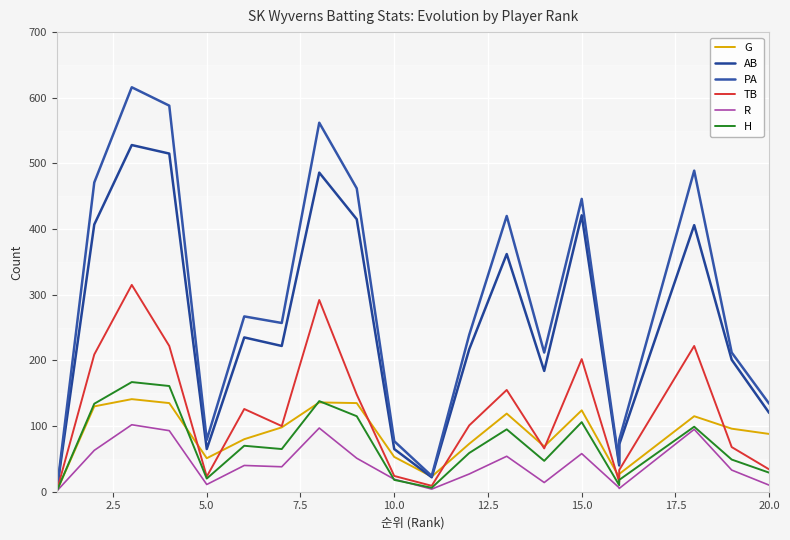

What is the average value of the AB series?

249